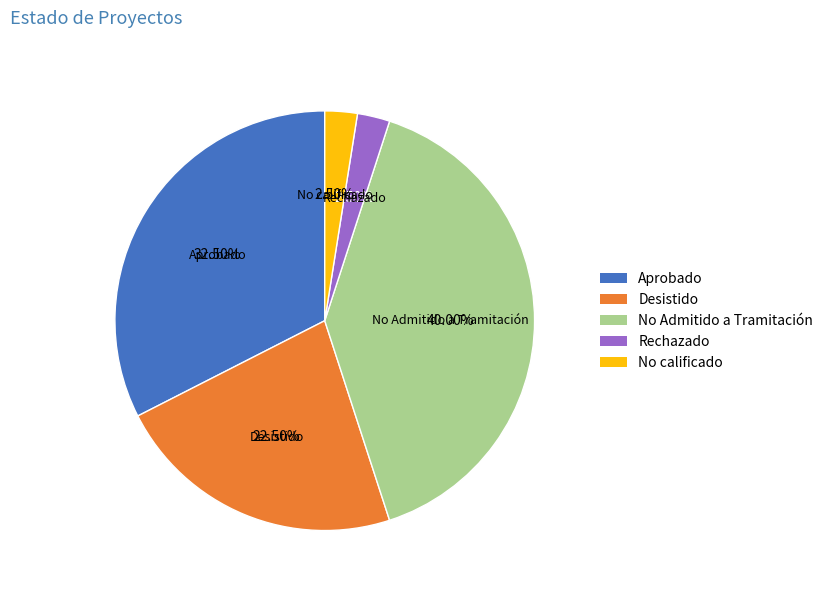

Do Rechazado and Aprobado together represent more than half of the pie?

No